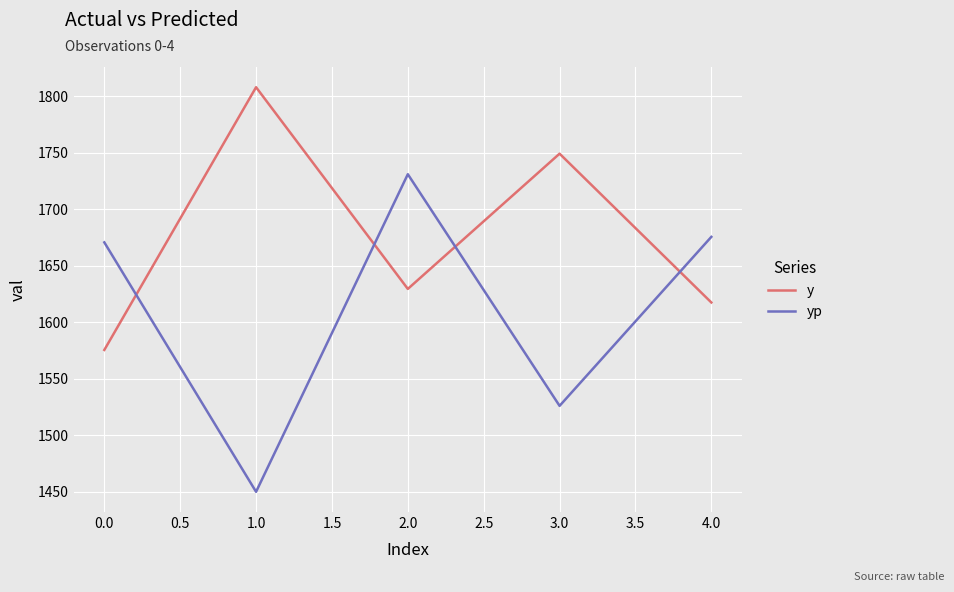

What is the maximum value shown in the chart?

1807.8